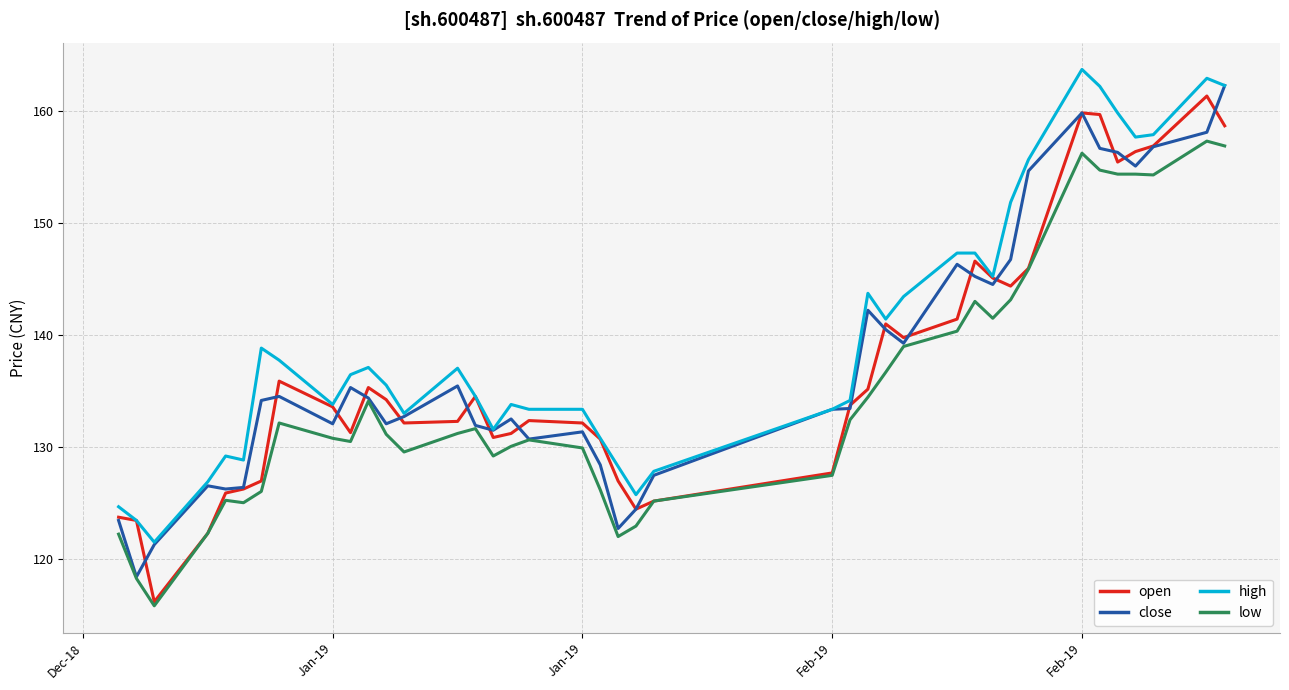

What is the maximum value for close?

162.3